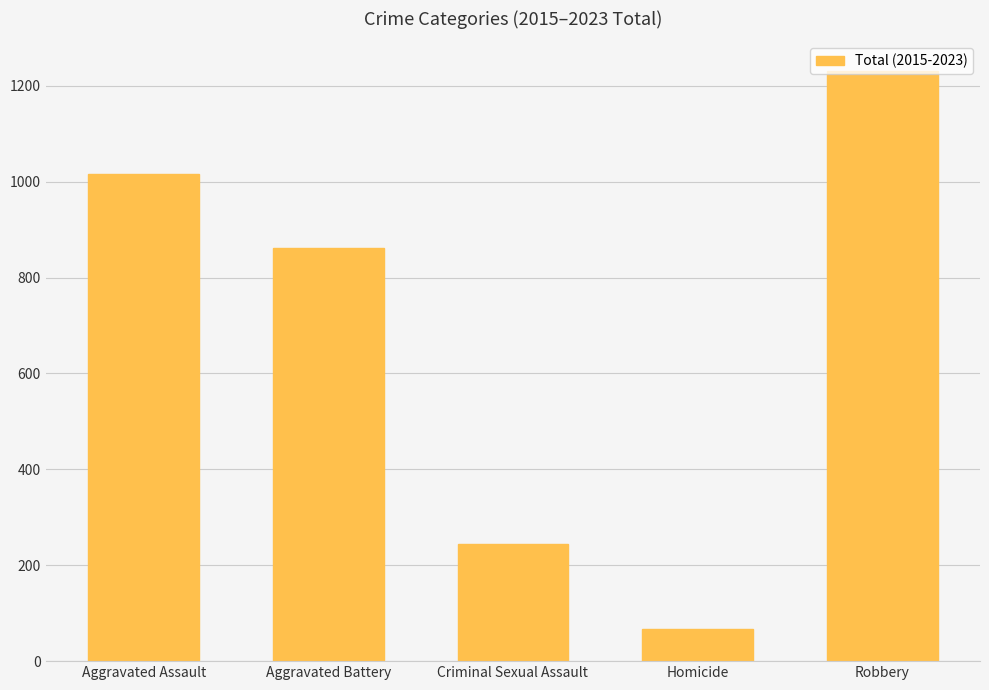

What is the average value?

684